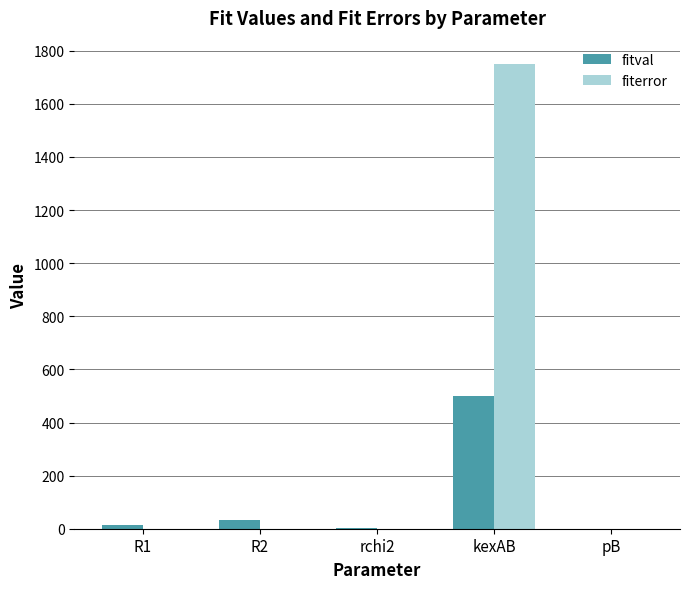

Are the bars horizontal?

No